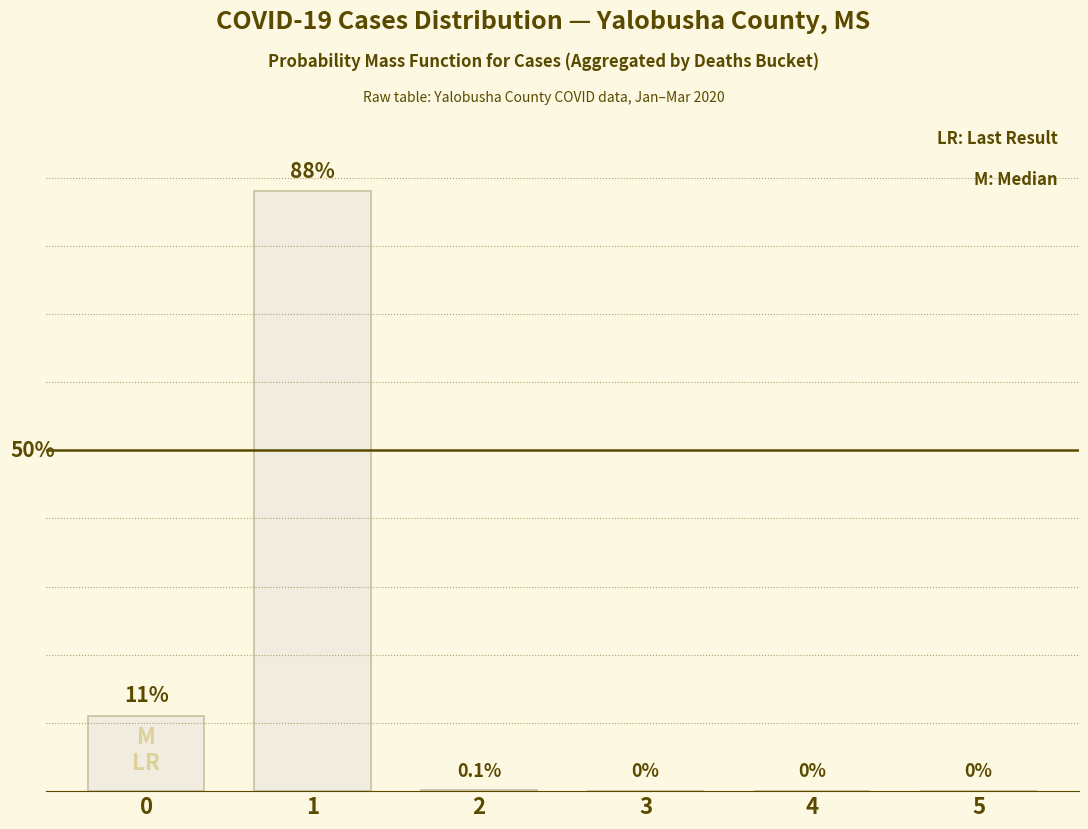

Reading left to right, extract all data points from this chart.

0=11.0	1=88.0	2=0.1	3=0.0	4=0.0	5=0.0